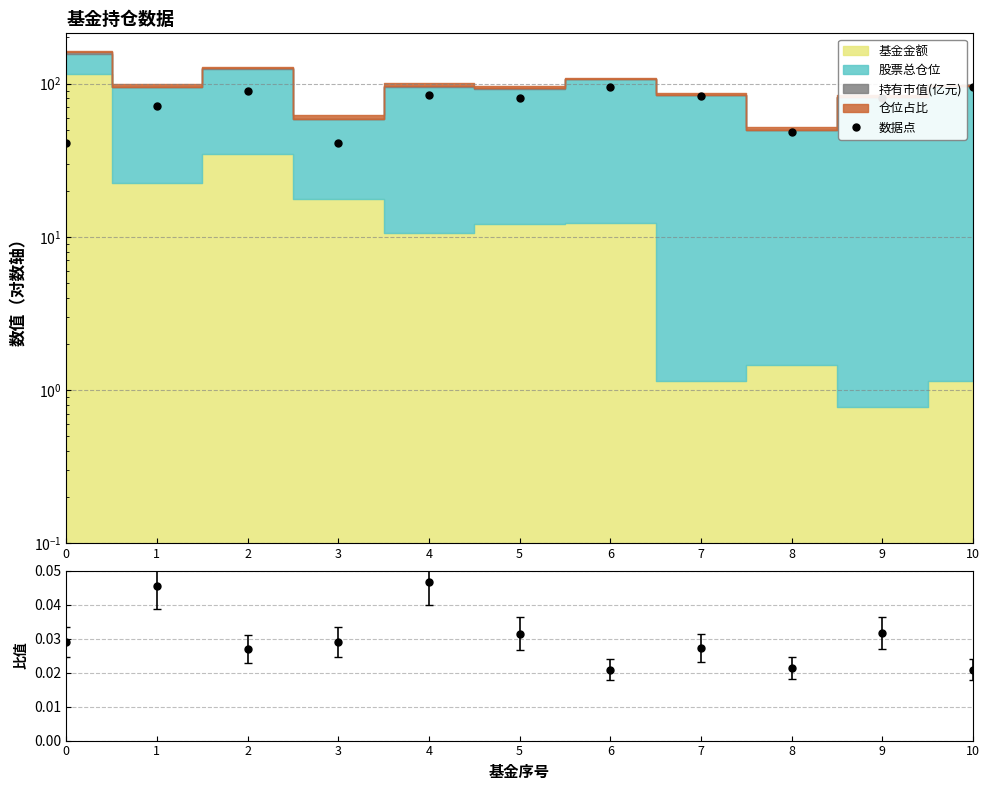

The value at 0 is 20.8. True or false?

False